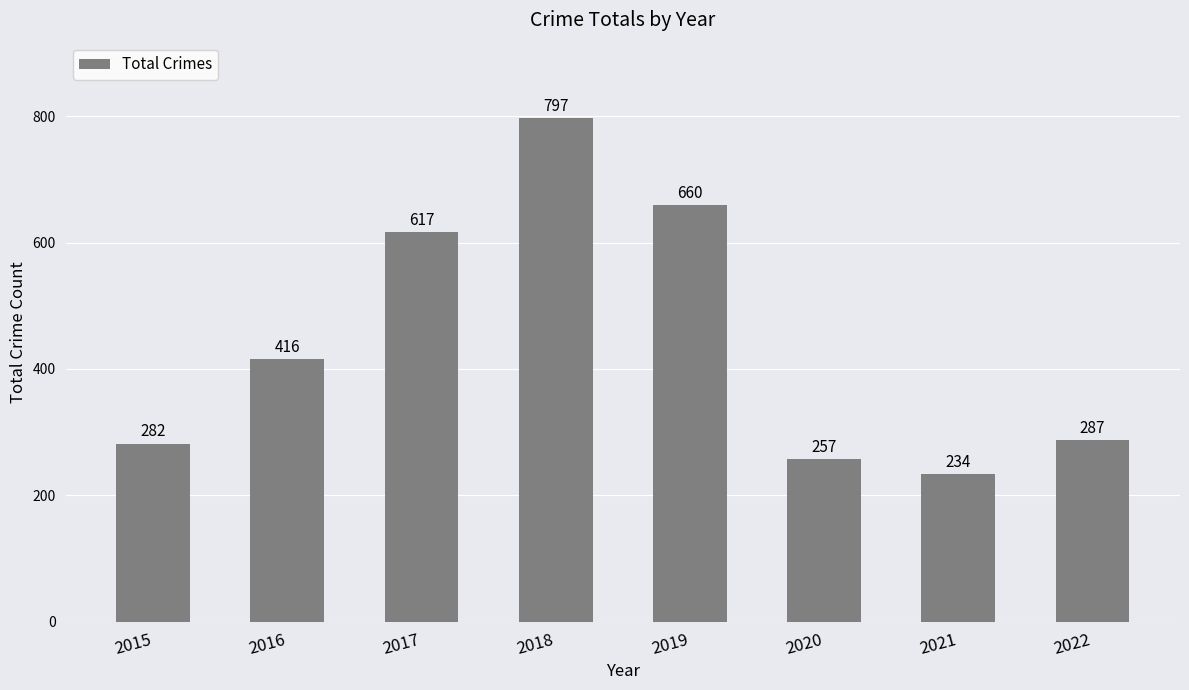

Does the chart contain any negative values?

No